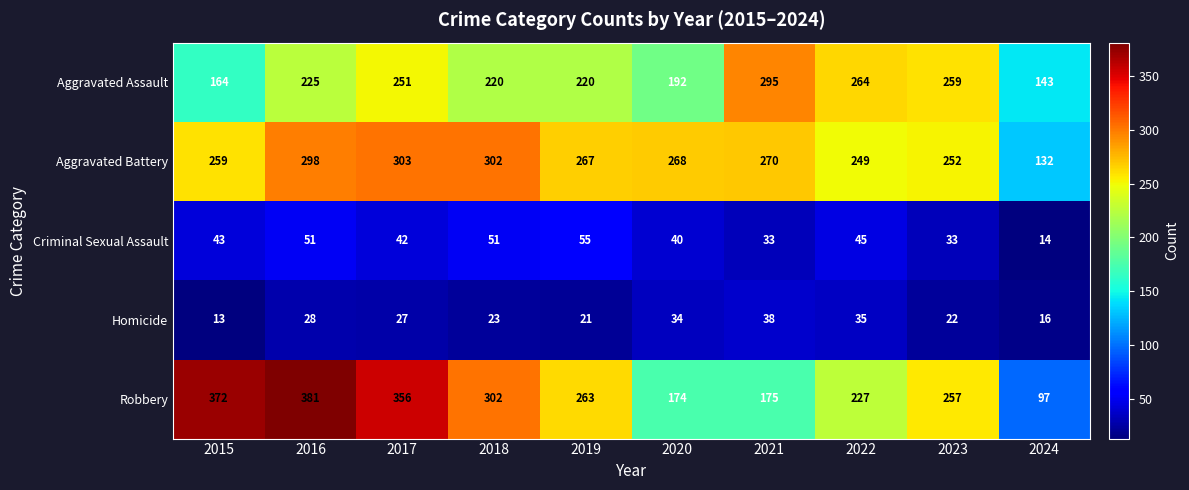

What is the maximum value for Aggravated Battery?

303